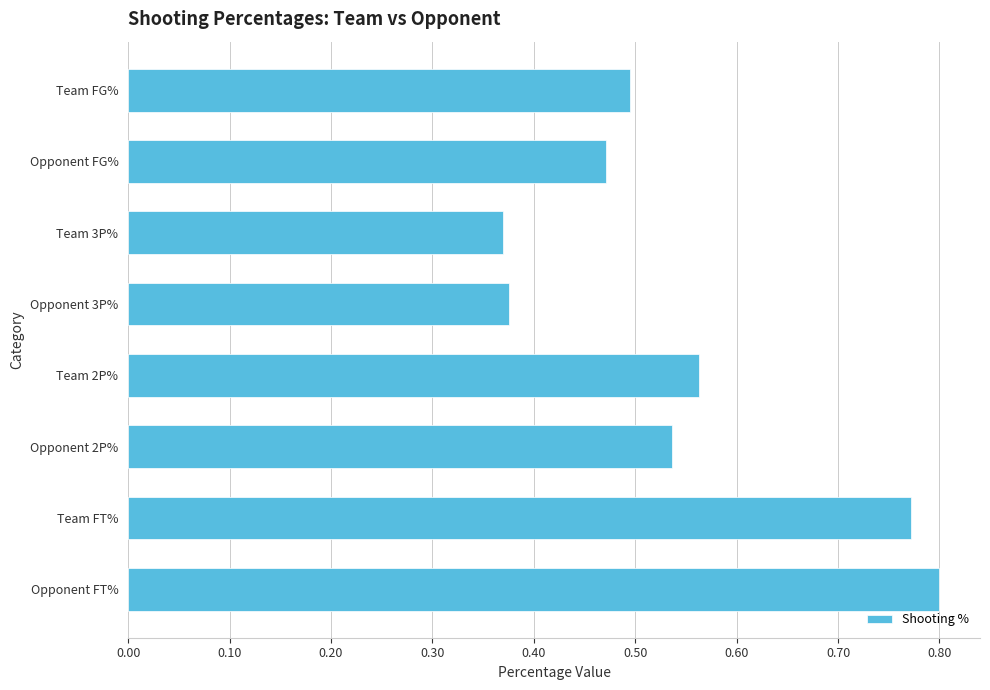

Which label corresponds to the largest value in the chart?

Opponent FT%